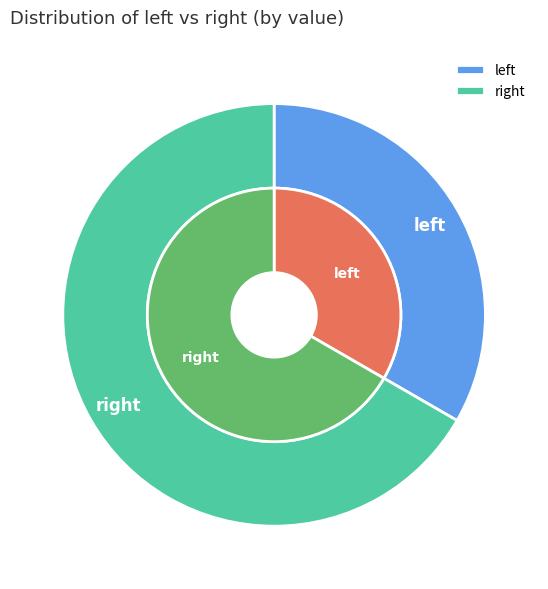

To the nearest percent, what is the difference between the largest and smallest slice percentages?

33%